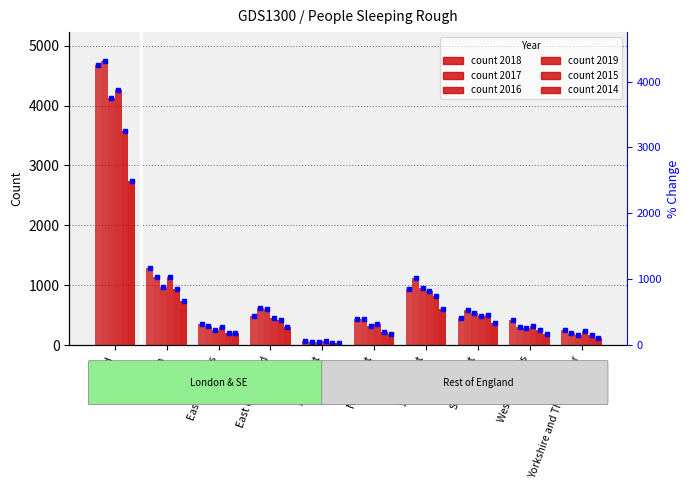

At which label is 2014 closest to 1389?

London